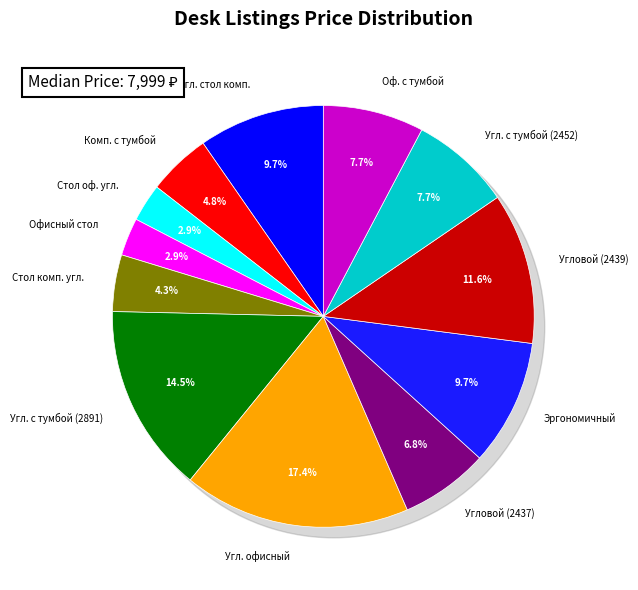

Is there a majority slice in this chart?

No